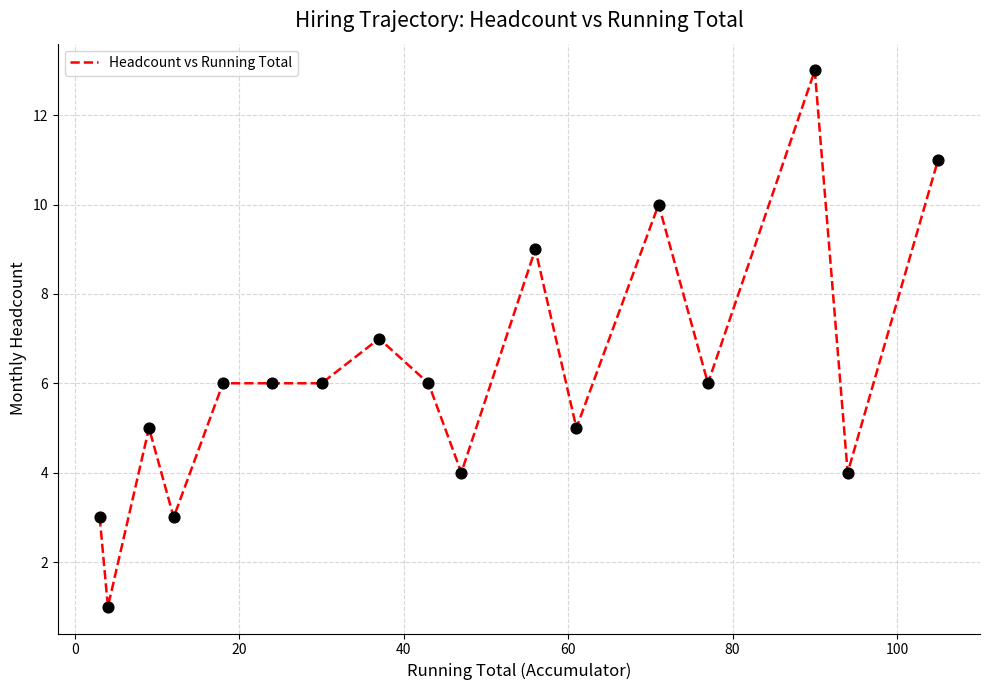

What is the difference between the maximum and minimum values?

12